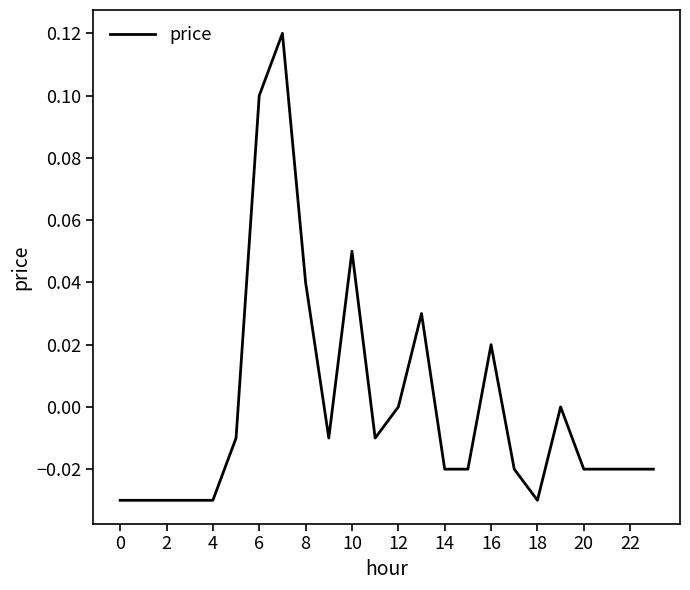

What is the maximum value shown in the chart?

0.1